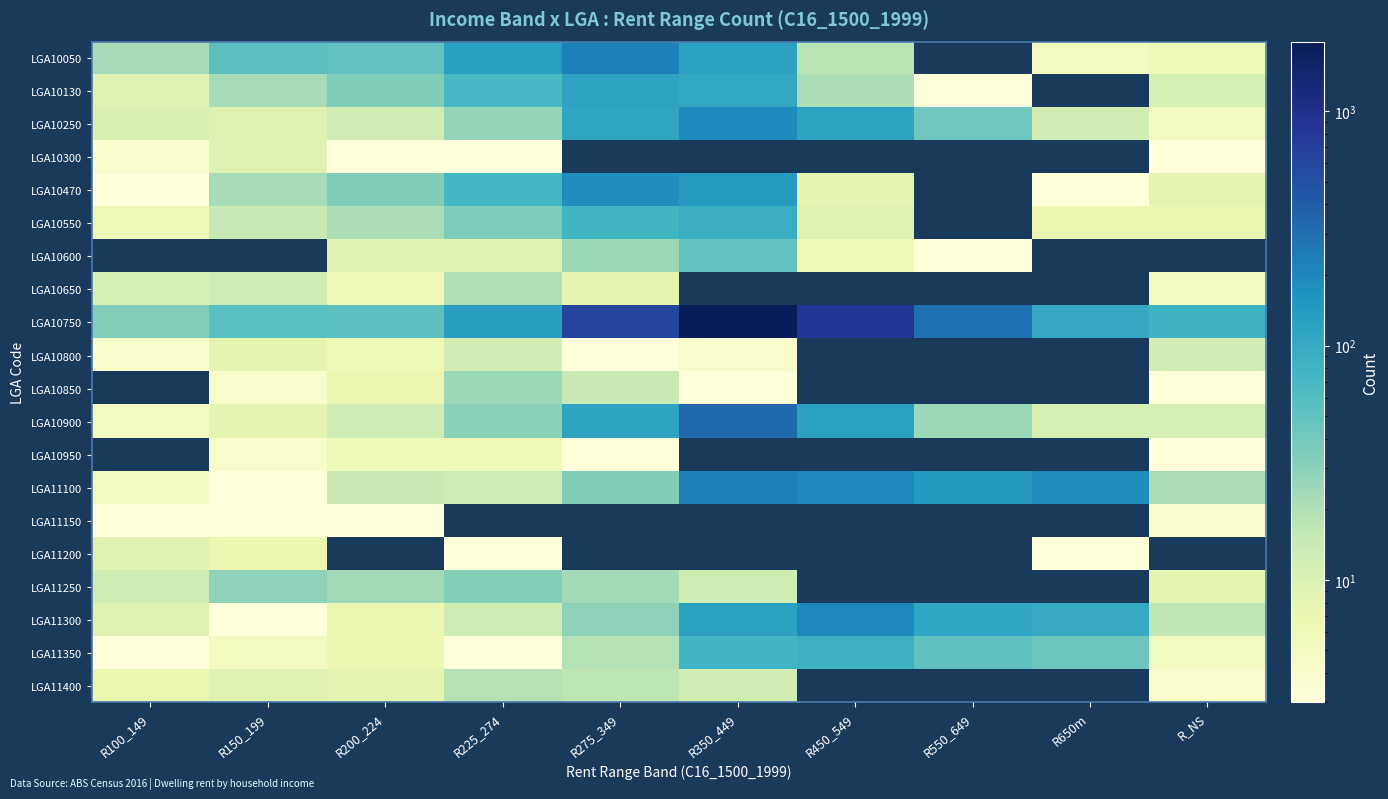

Which series changed the most between R150_199 and R225_274?

LGA10750